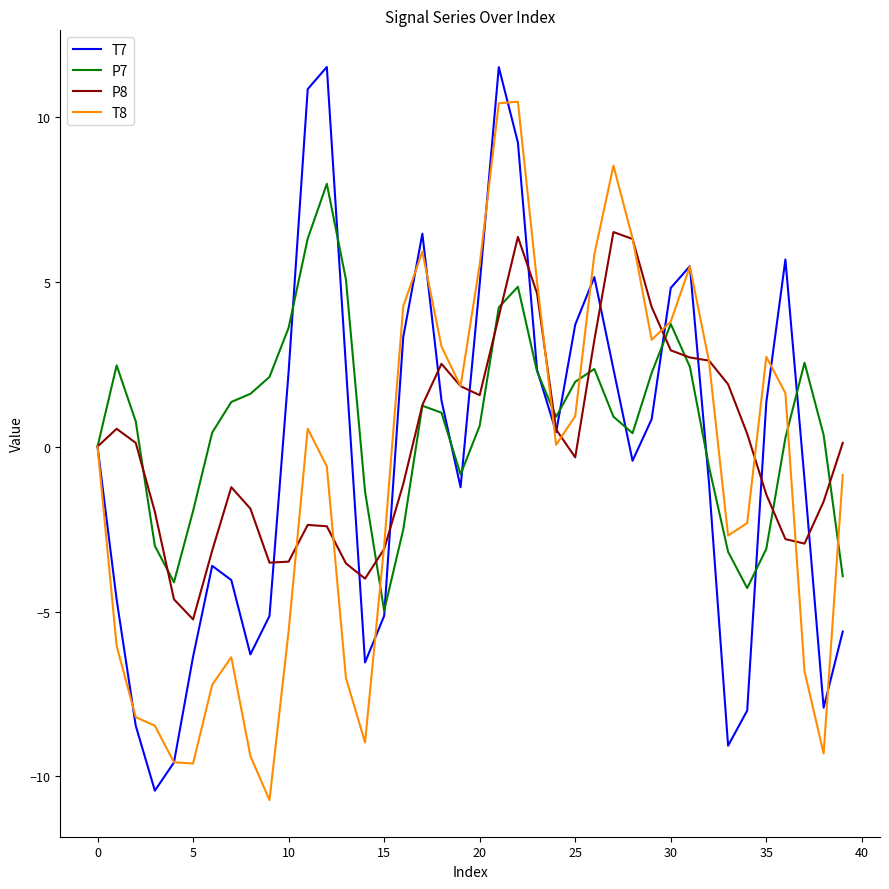

Rank the series by their maximum value, from highest to lowest.

T7, T8, P7, P8